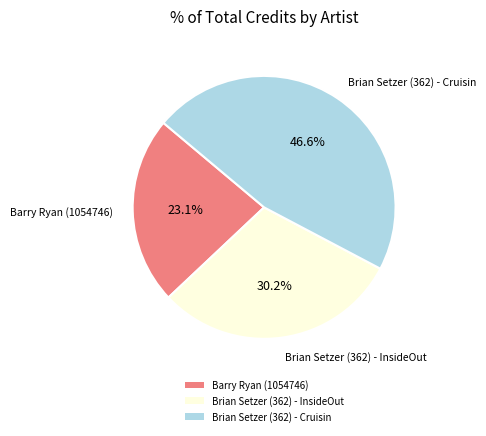

What percentage is the Brian Setzer (362) - InsideOut slice, to the nearest percent?

30%